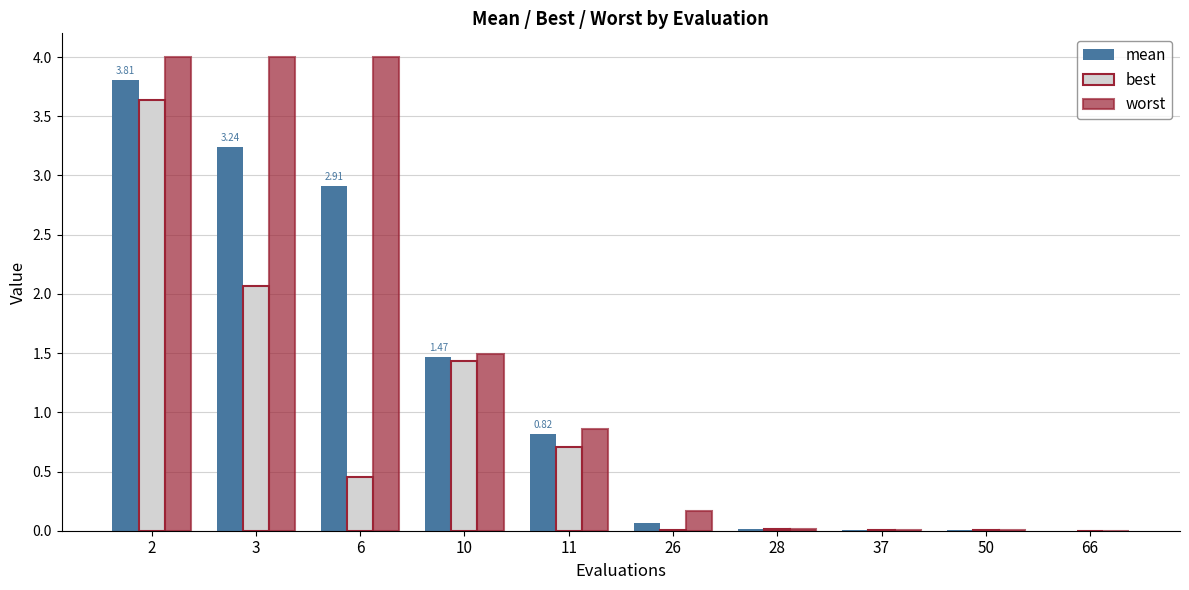

Between 2 and 50, which series saw the biggest shift?

worst